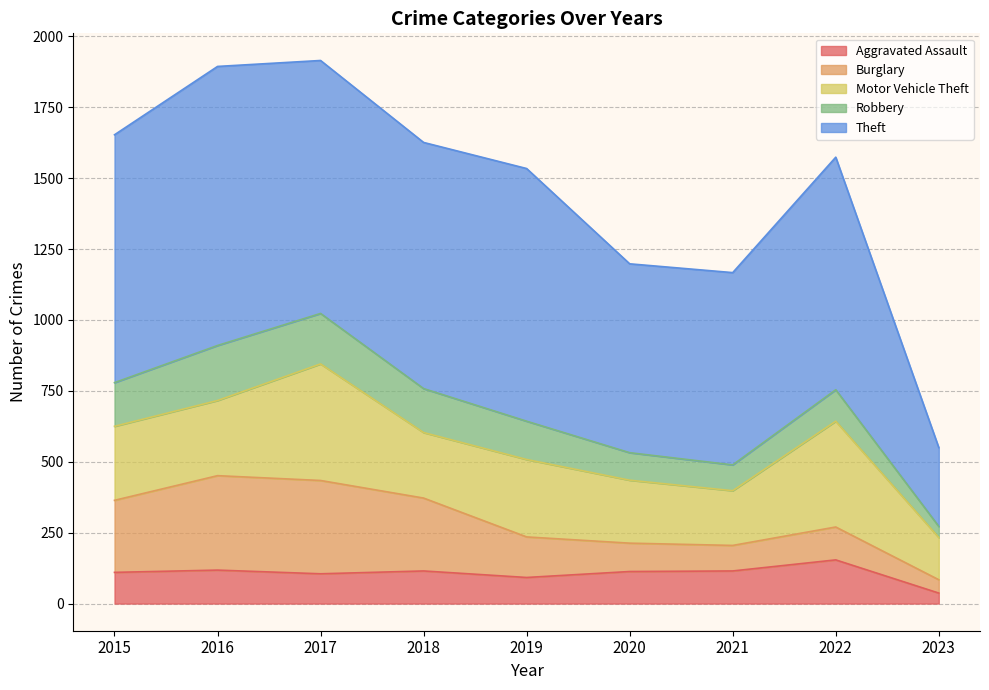

Reading left to right, extract all data points from this chart.

Aggravated Assault: 2015=110	2016=118	2017=105	2018=115	2019=92	2020=113	2021=115	2022=154	2023=37
Burglary: 2015=254	2016=333	2017=329	2018=257	2019=143	2020=100	2021=90	2022=116	2023=47
Motor Vehicle Theft: 2015=261	2016=265	2017=411	2018=231	2019=273	2020=222	2021=193	2022=373	2023=149
Robbery: 2015=154	2016=194	2017=178	2018=155	2019=135	2020=97	2021=91	2022=111	2023=39
Theft: 2015=874	2016=984	2017=892	2018=868	2019=891	2020=666	2021=678	2022=820	2023=278